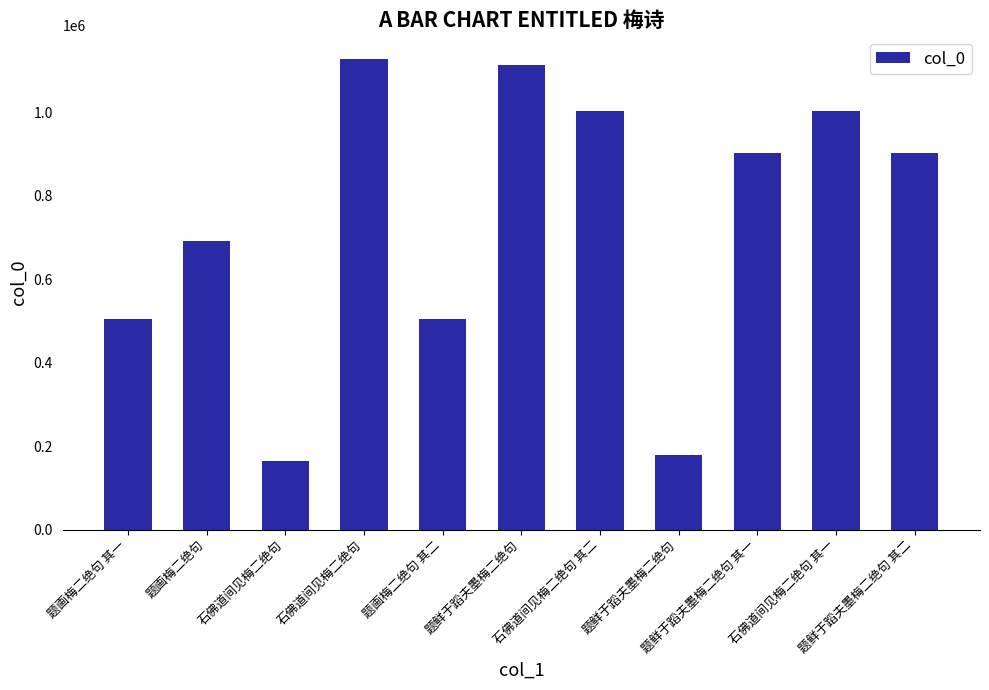

The chart shows a value of 691538 at 题画梅二绝句. True or false?

True